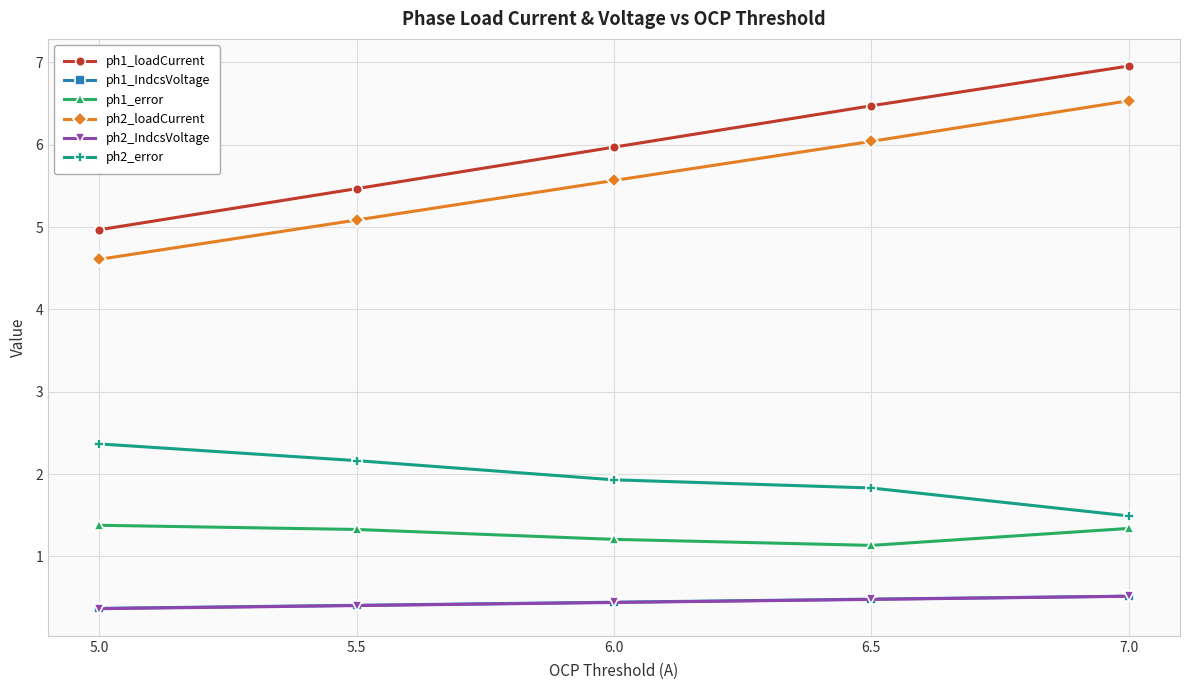

Which series changed the most between 6.5 and 7.0?

ph2_loadCurrent